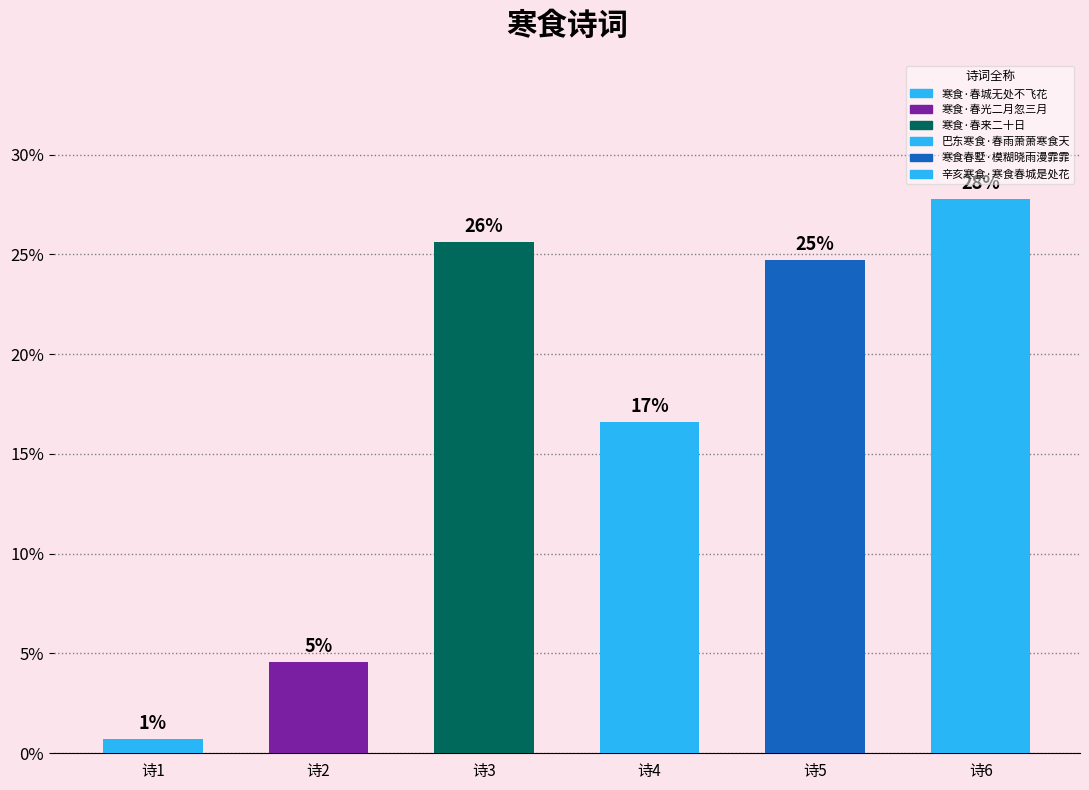

Approximately how many times larger is the value at 诗2 compared to 诗6?

0.2